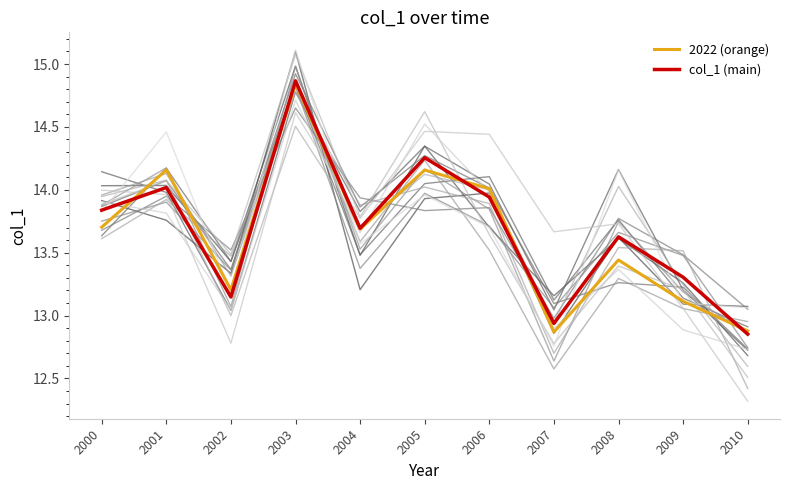

What is the approximate value of 2022 (orange) at 2005?

14.2